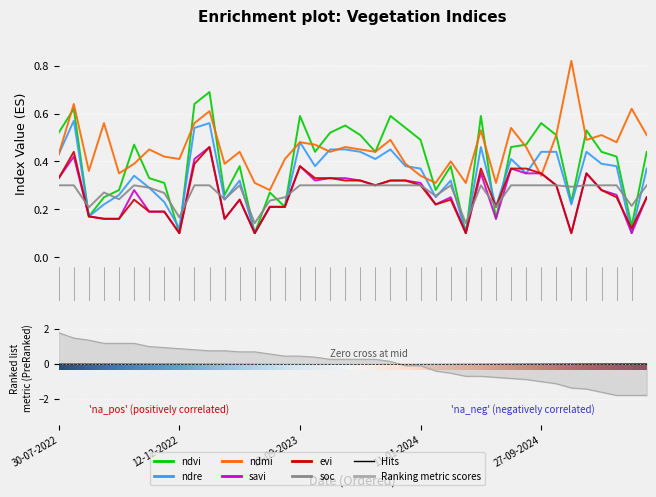

Which label corresponds to the smallest value in the chart?

12-12-2022